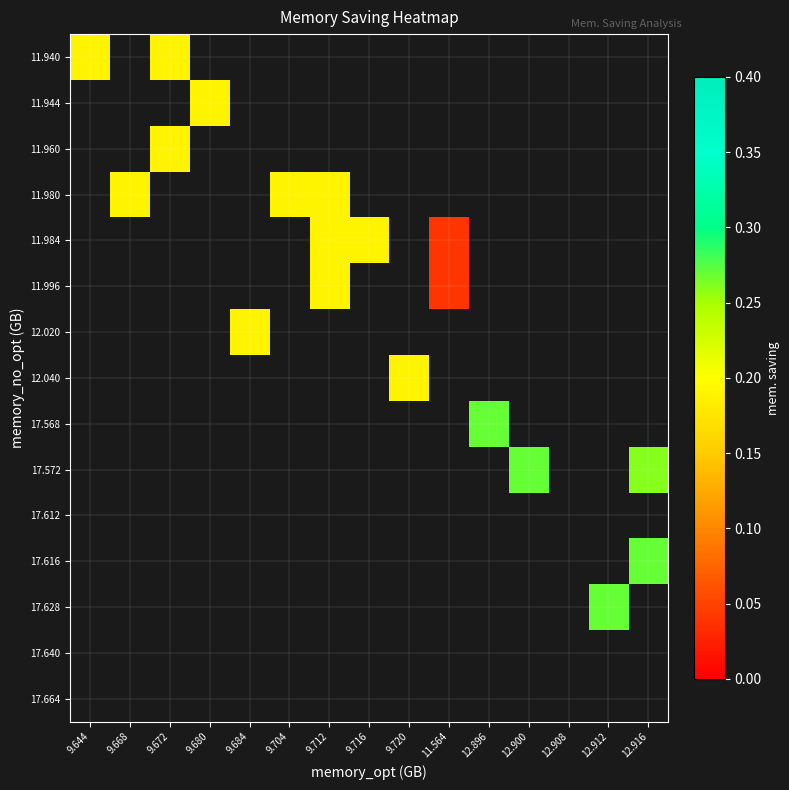

Which has a higher value, 9.704 or 9.680?

9.680